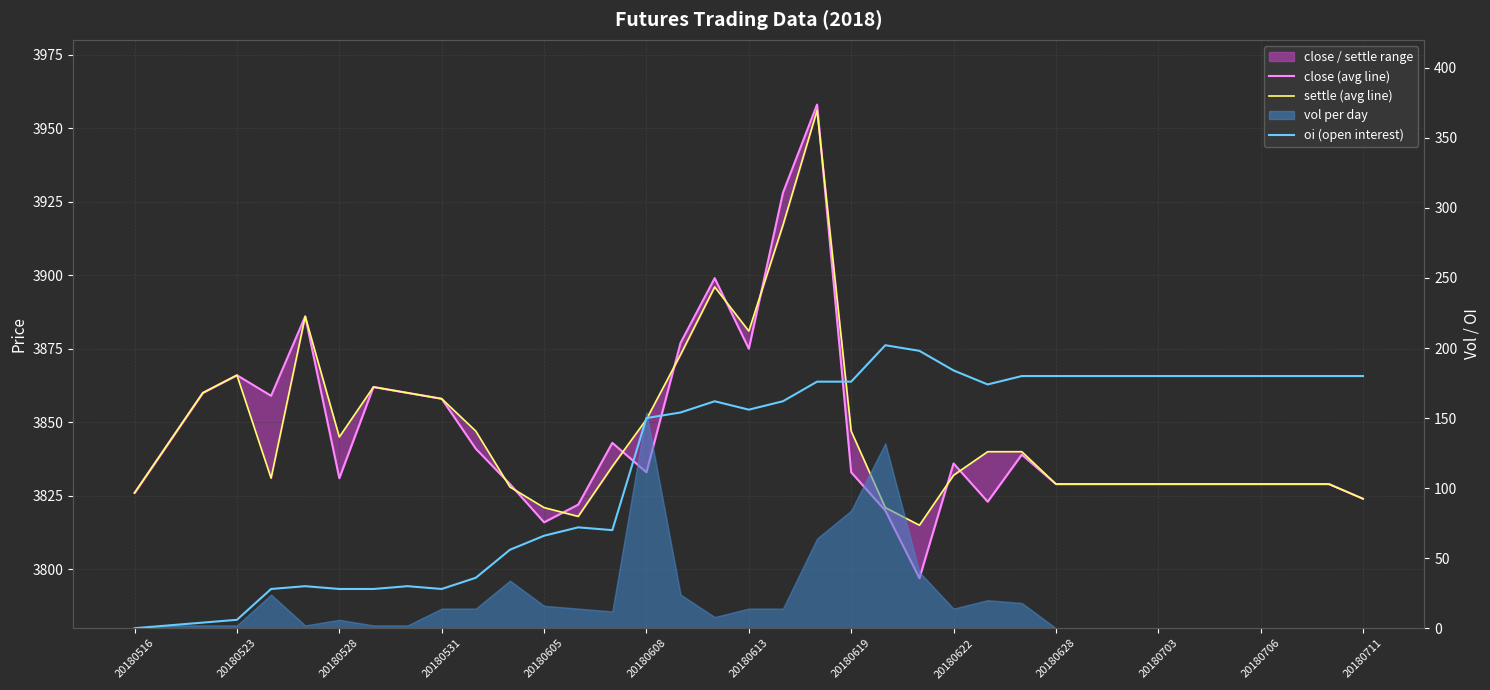

At how many categories does at least one series exceed 1535?

37